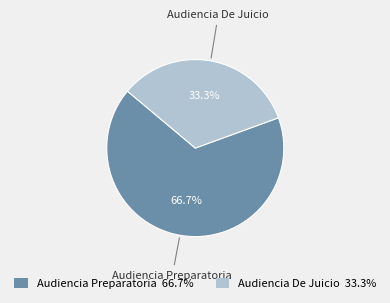

What is the smallest slice in the pie chart?

Audiencia De Juicio